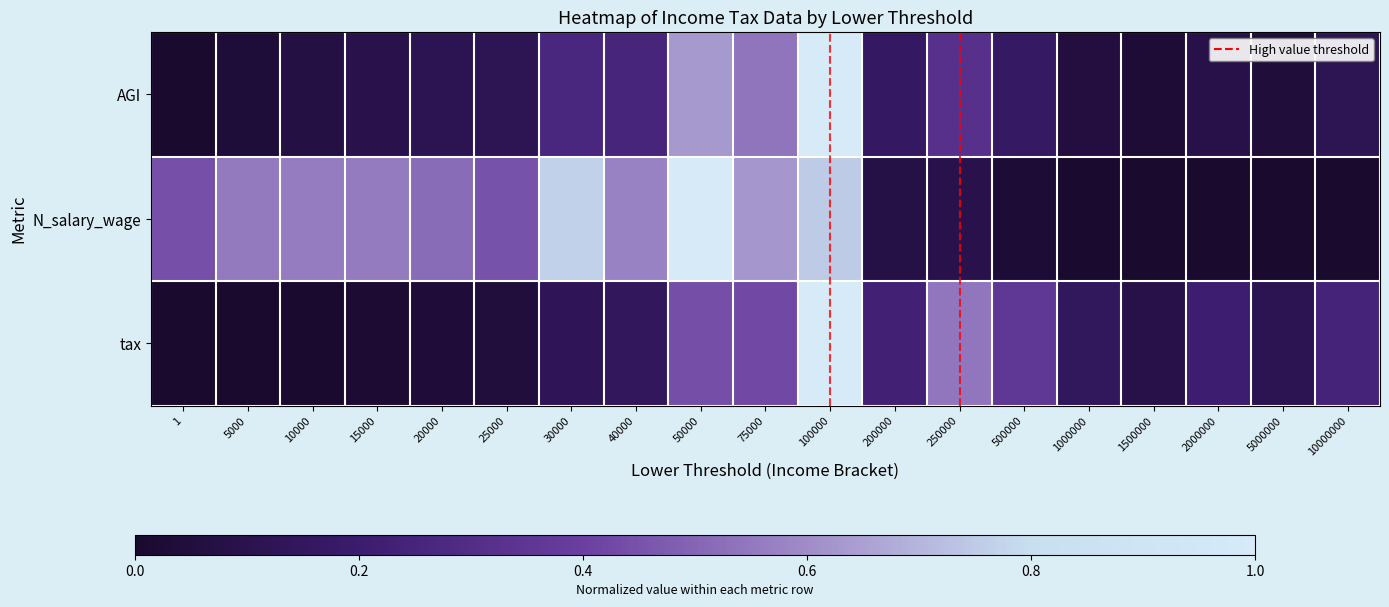

Rank the series at 10000 from highest to lowest value.

N_salary_wage, AGI, tax